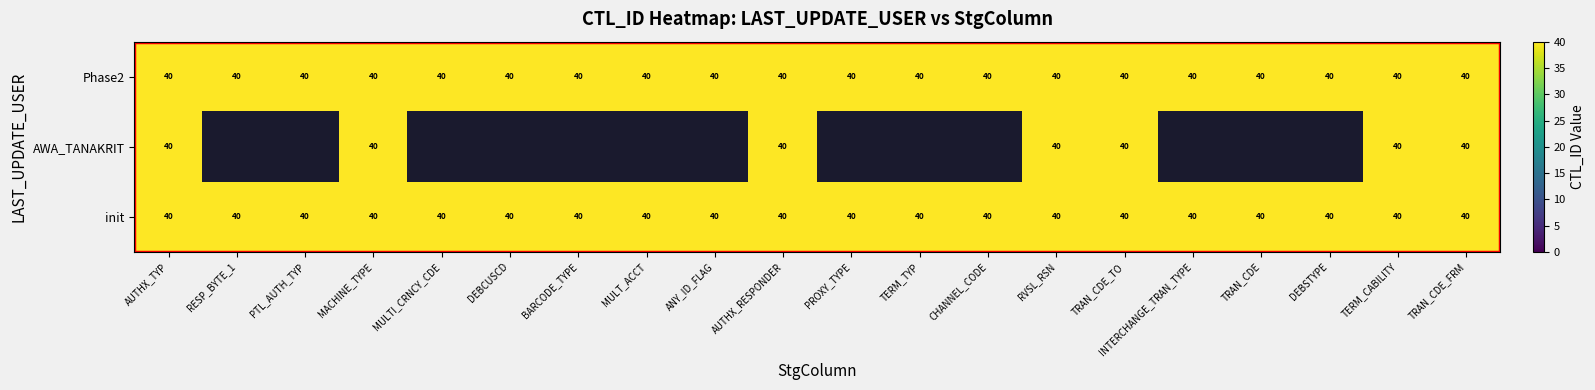

True or false: MULTI_CRNCY_CDE has a value of 10 at Phase2.

False